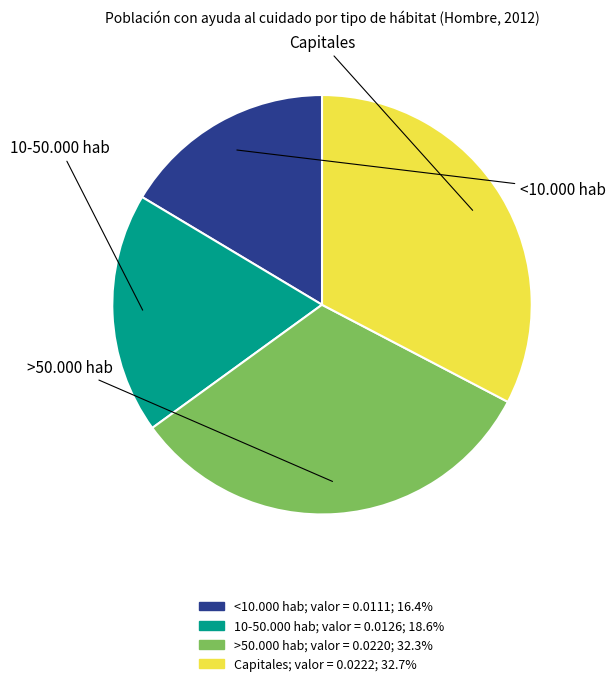

Does 10-50.000 hab represent more than half of the total?

No